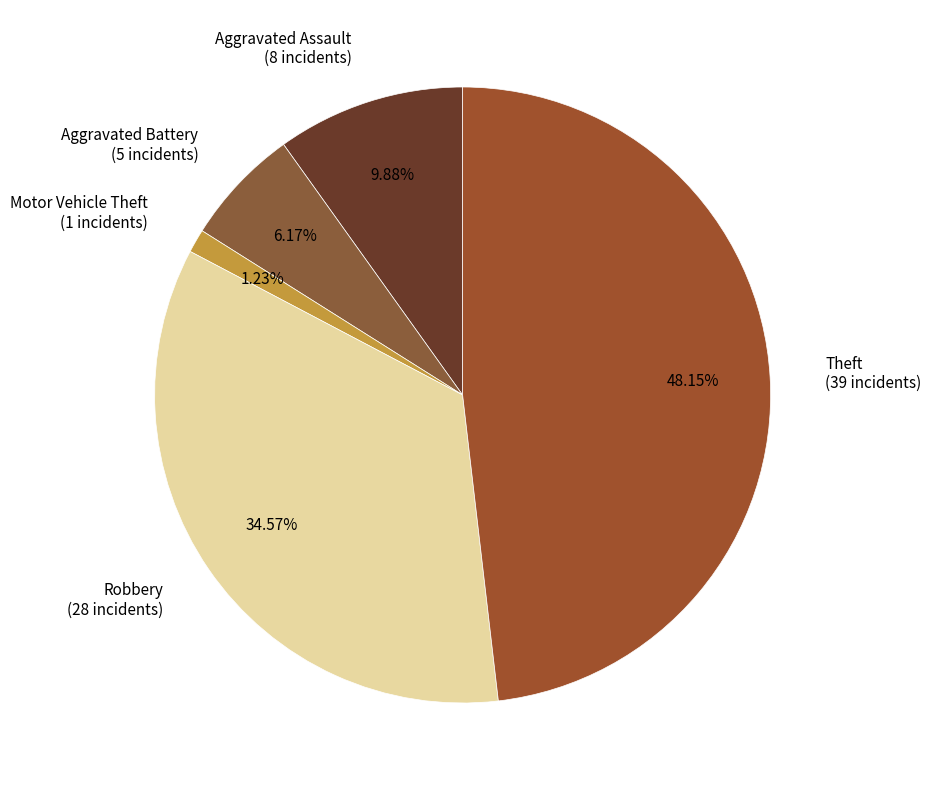

Is the sum of Aggravated Assault and Motor Vehicle Theft greater than half?

No